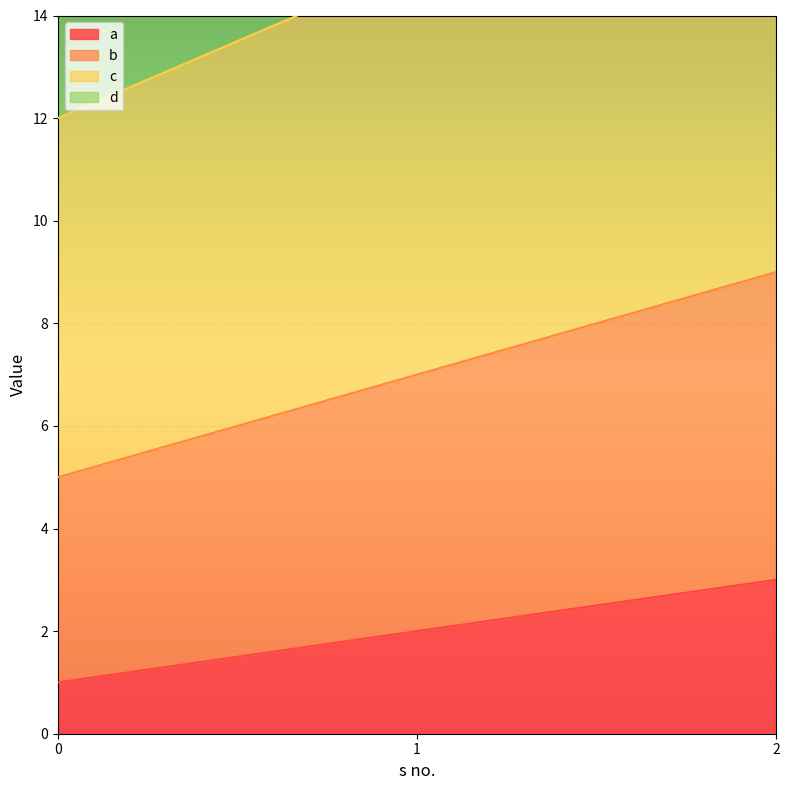

How many d values are between 22 and 30?

3